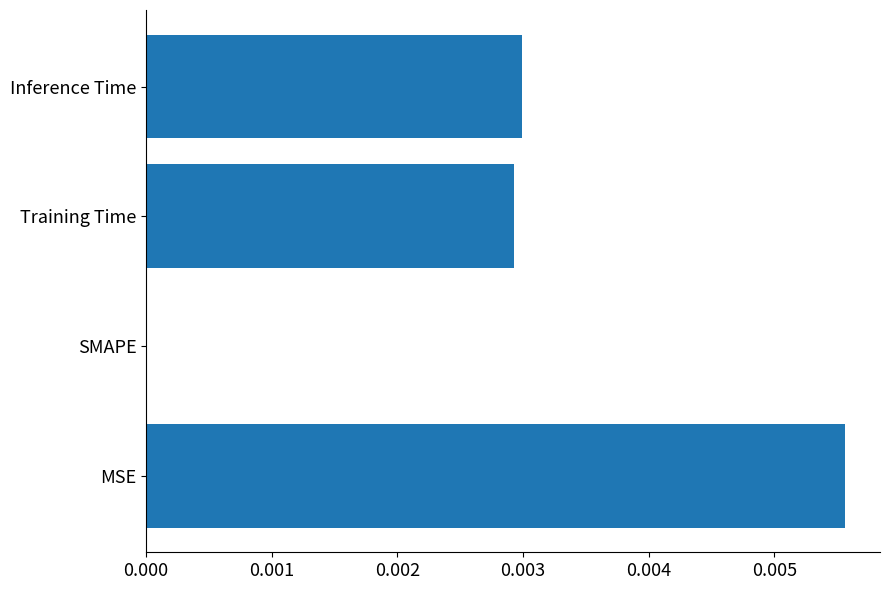

Which has a higher value, MSE or Inference Time?

MSE